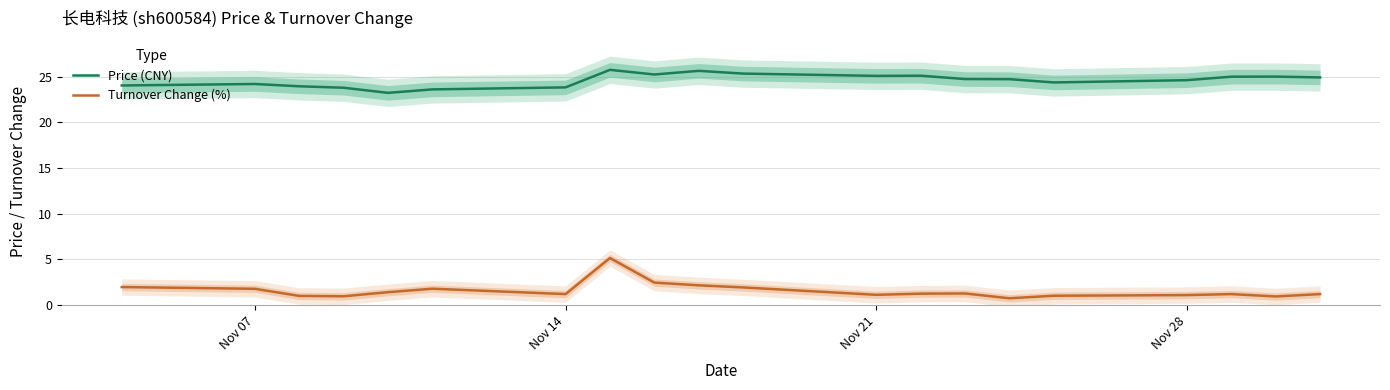

What is the highest value of the Price (CNY) series?

25.7